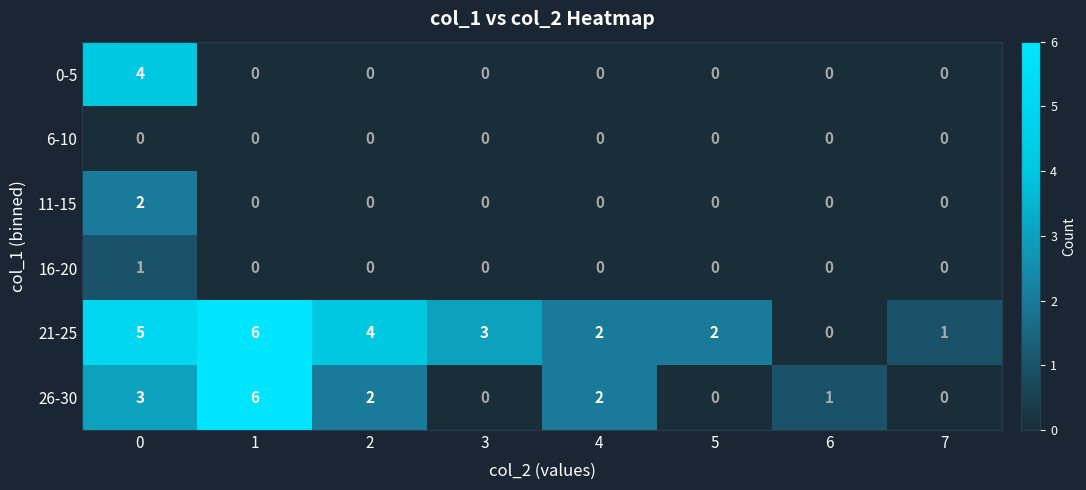

The 11-15 series shows 1 at 4. True or false?

False